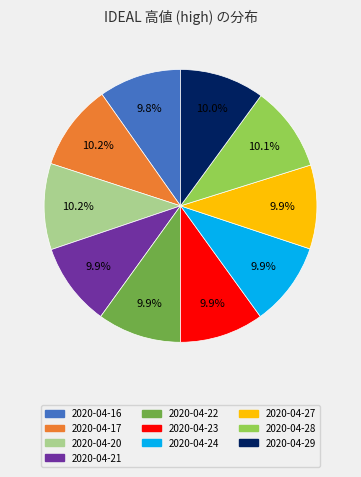

What percentage is the 2020-04-27 slice, to the nearest percent?

10%